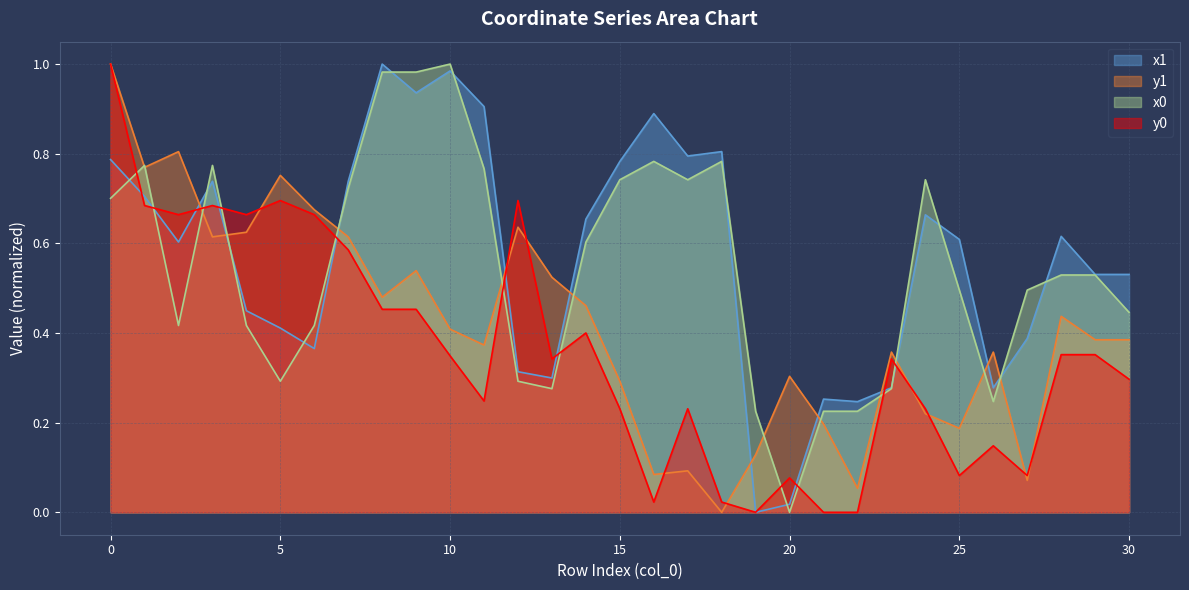

In y1, how many points are lower than both neighbors (excluding endpoints)?

9